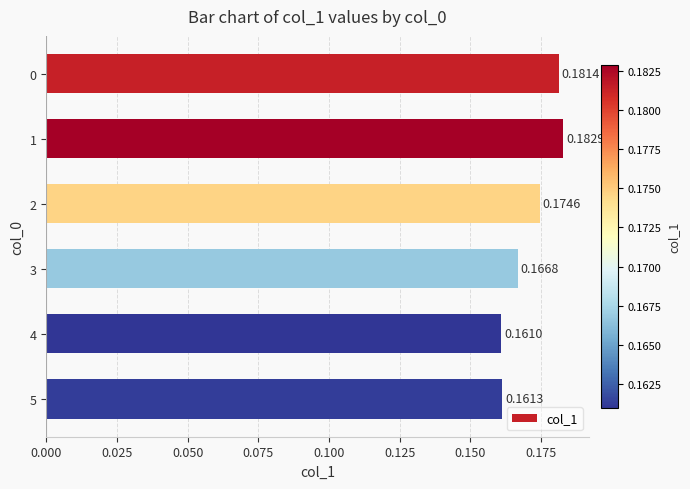

List the labels in order of value, largest first.

1, 0, 2, 3, 5, 4